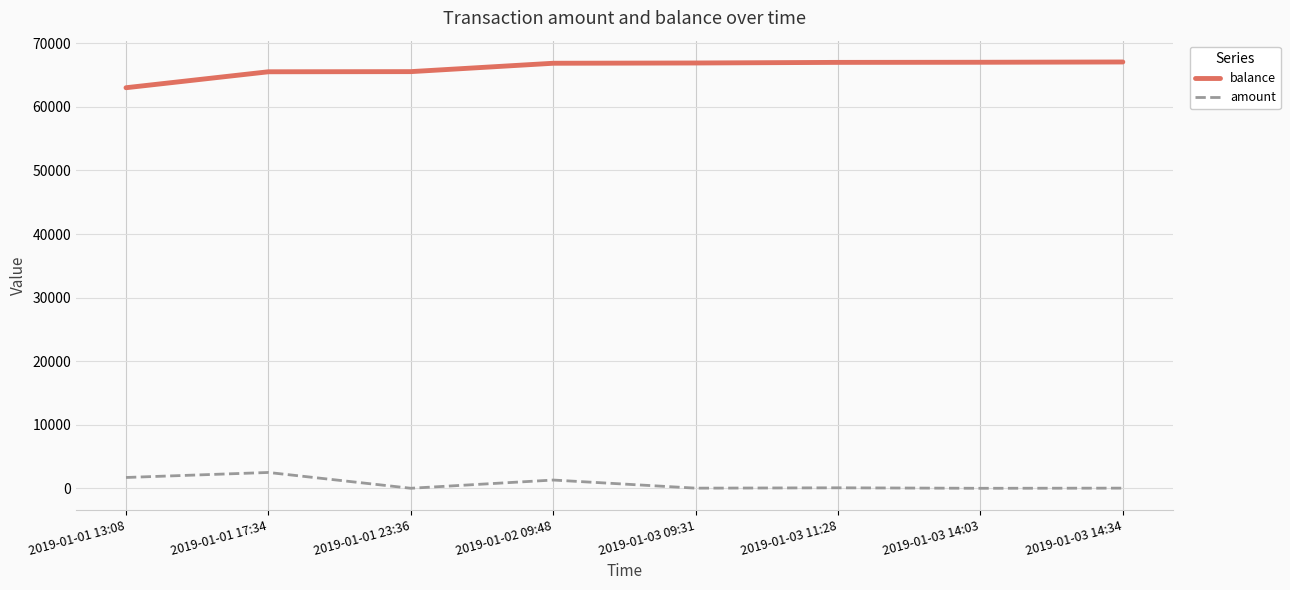

What is the average value of the balance series?

66103